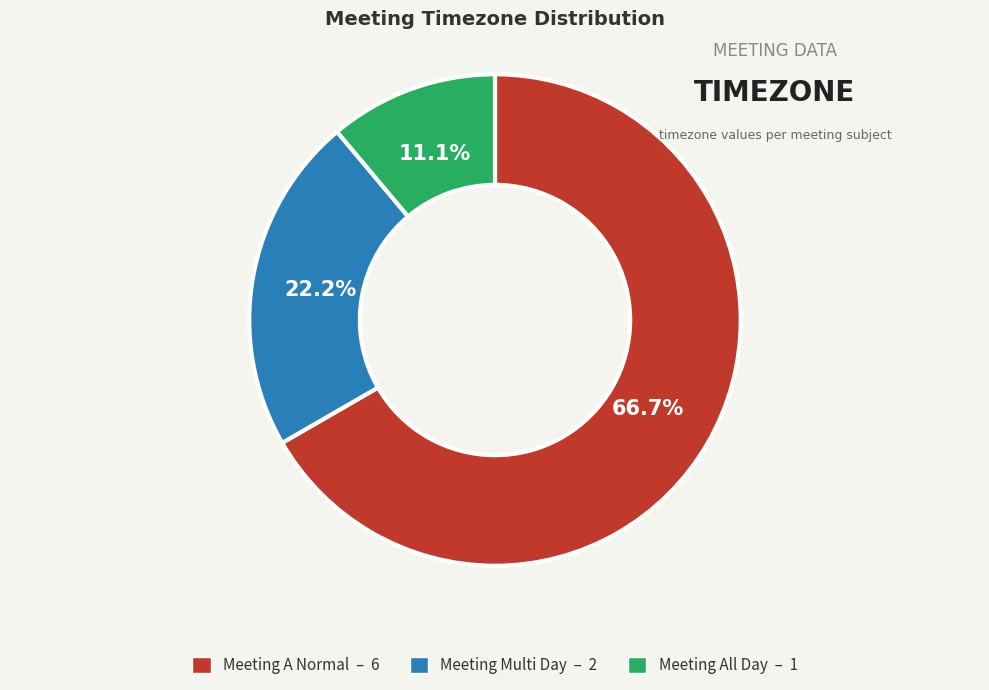

Is there a majority slice in this chart?

Yes